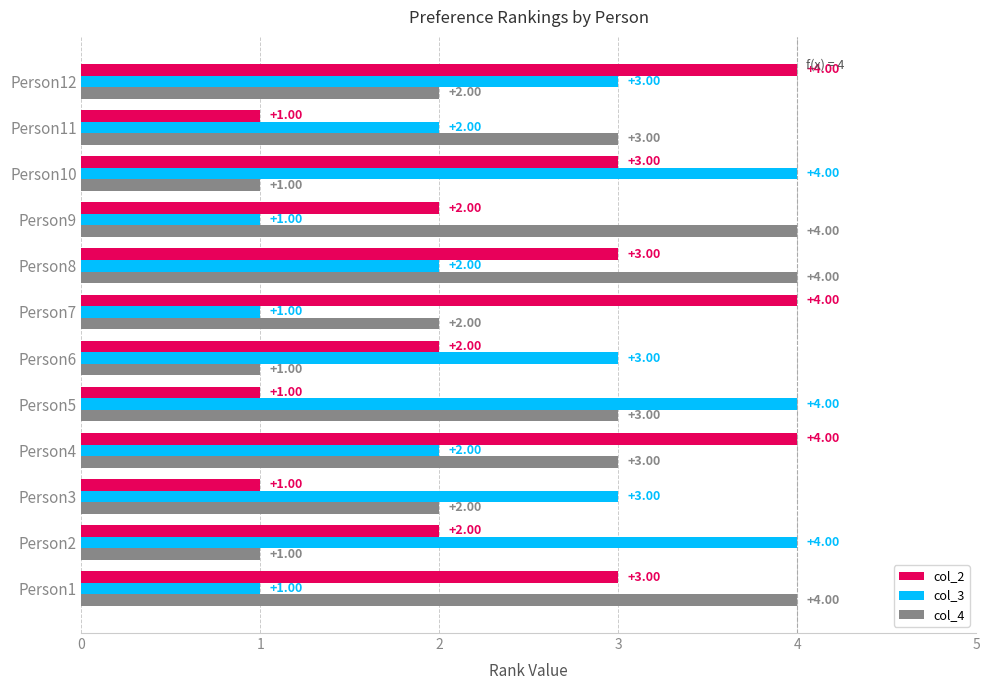

Which series changed the most between Person6 and Person8?

col_4